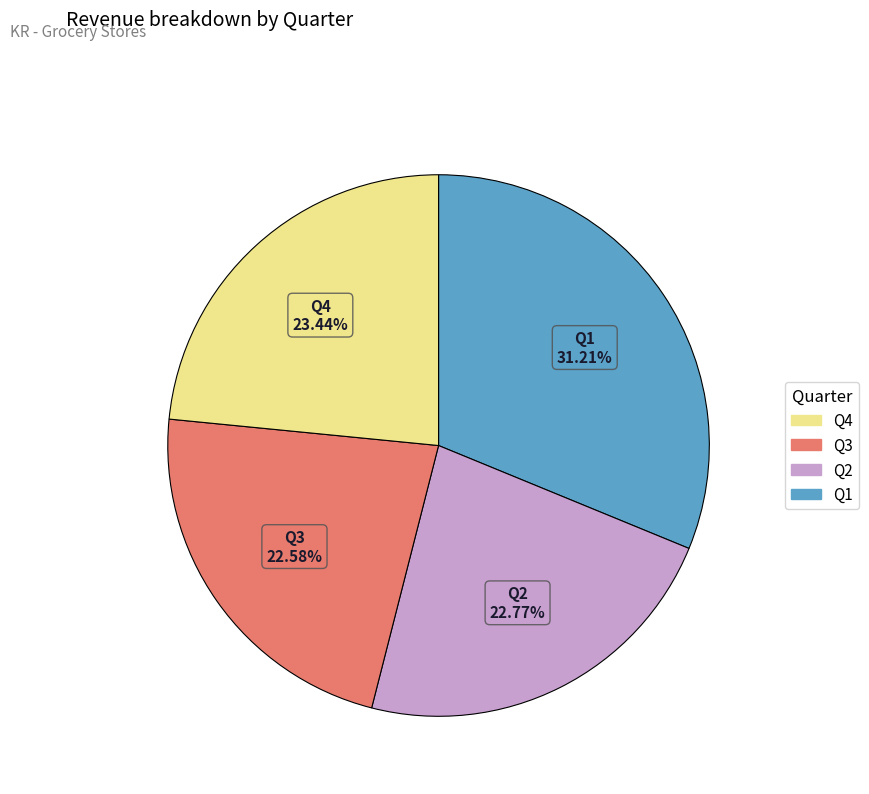

Is there any slice that represents more than half of the pie?

No